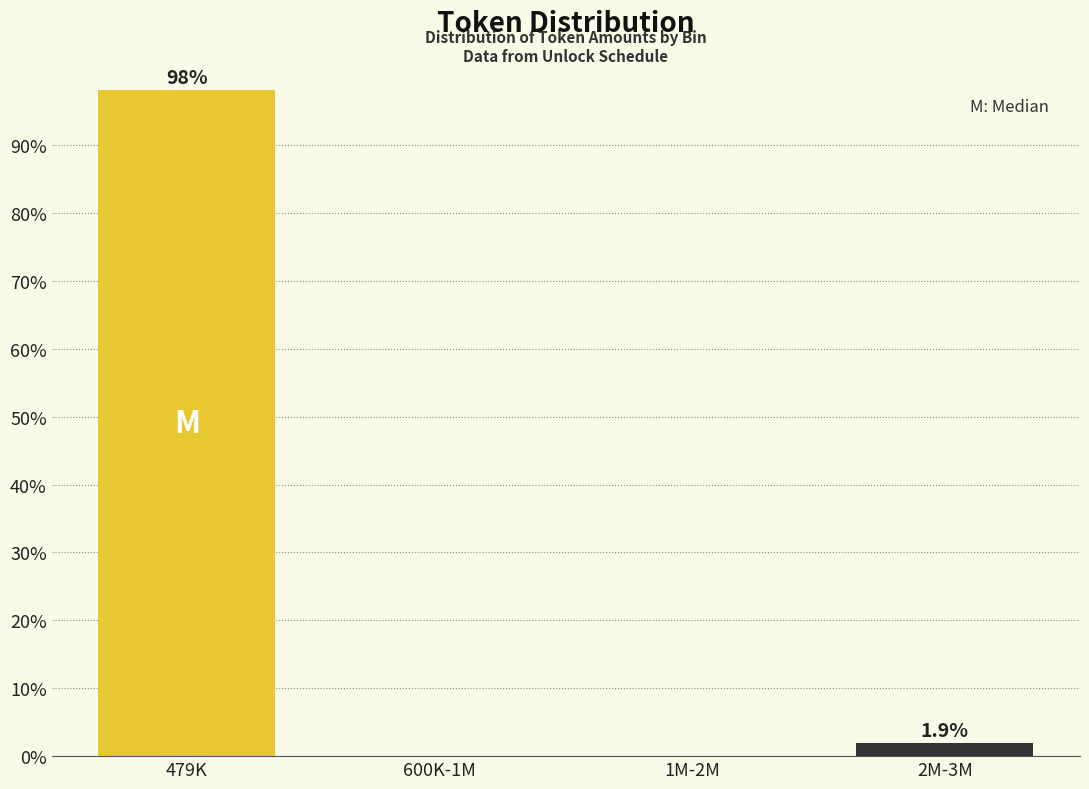

Reading left to right, transcribe all the data shown in this chart.

479K=98.1	600K-1M=0.0	1M-2M=0.0	2M-3M=1.9